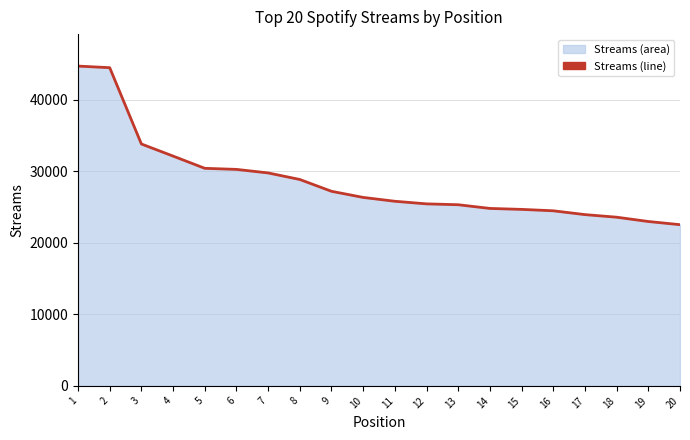

What is the change in value from 13 to 19?

-2344